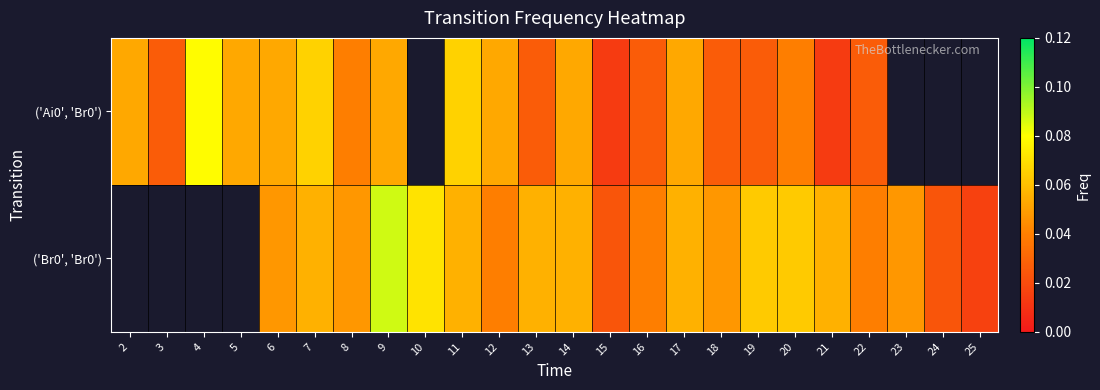

At which label does ('Br0', 'Br0') first exceed 0?

6